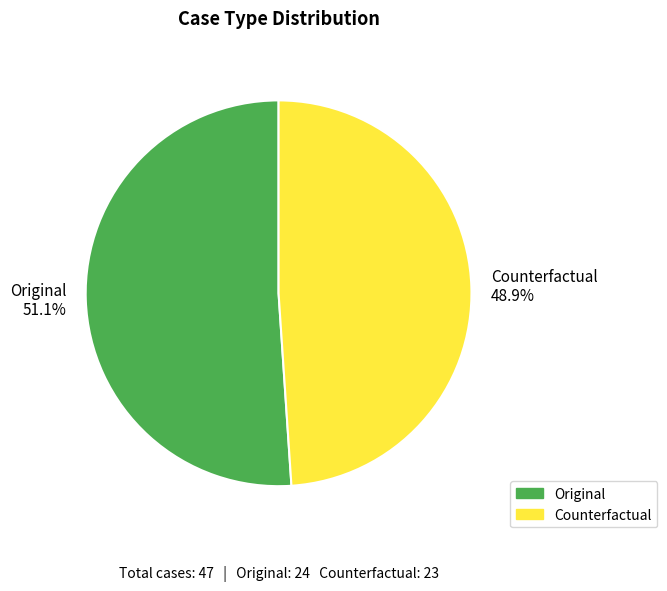

The Counterfactual slice represents 44% of the pie. True or false?

False